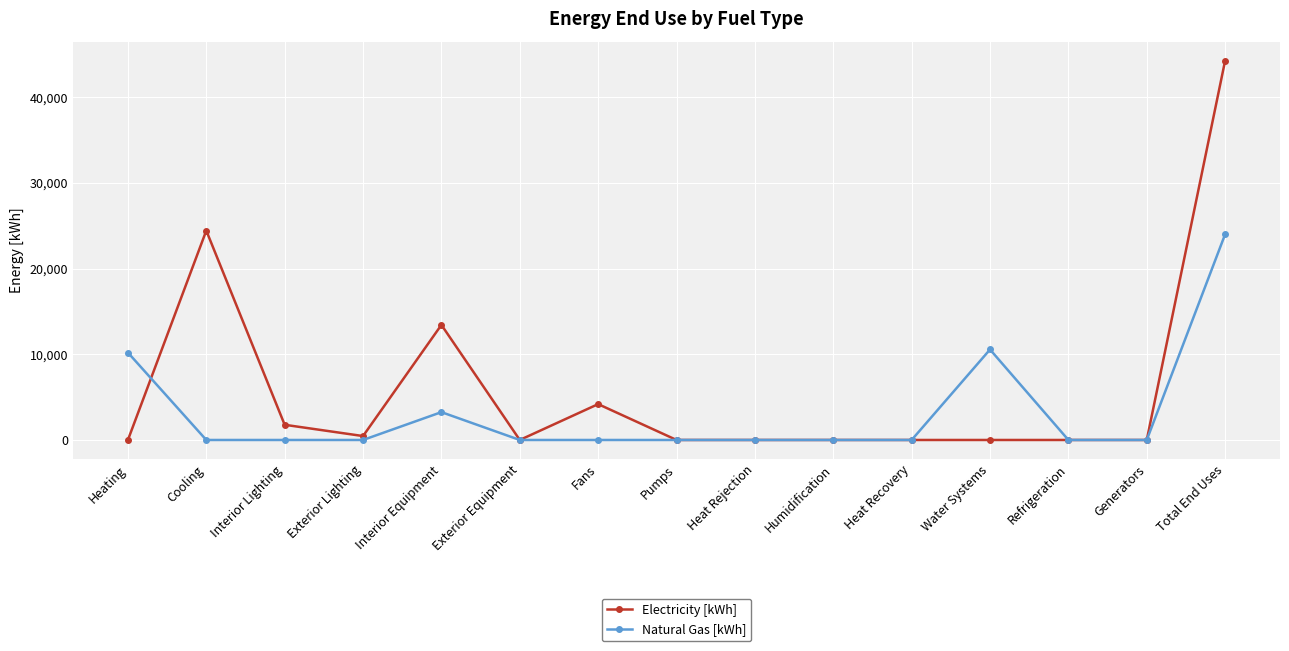

What are all the series names shown in the legend?

Electricity [kWh], Natural Gas [kWh]